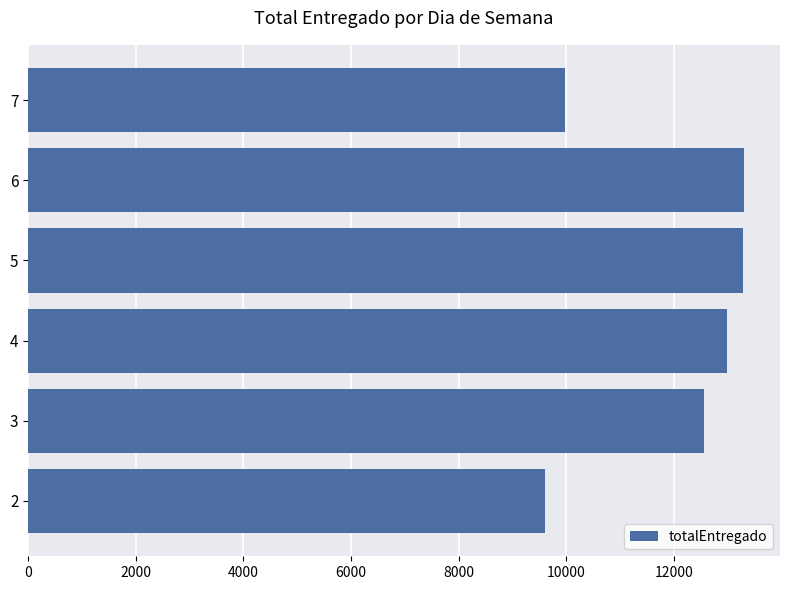

How many values are below 12989?

3